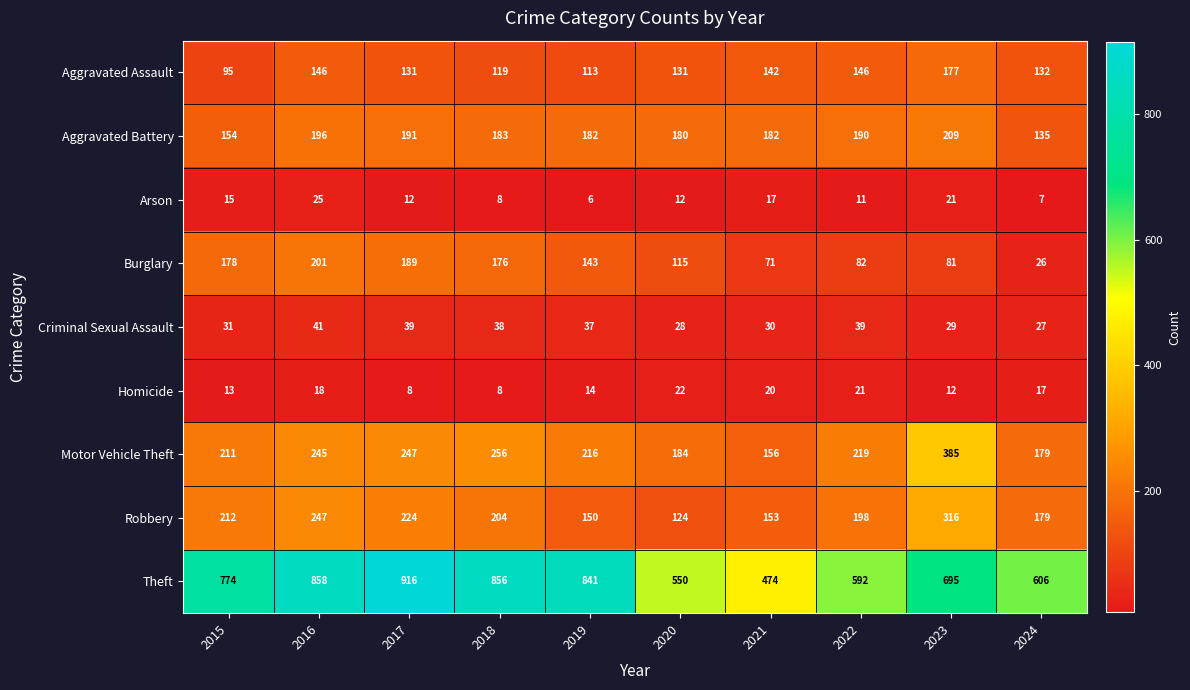

Rank the series at 2020 from highest to lowest value.

Theft, Motor Vehicle Theft, Aggravated Battery, Aggravated Assault, Robbery, Burglary, Criminal Sexual Assault, Homicide, Arson